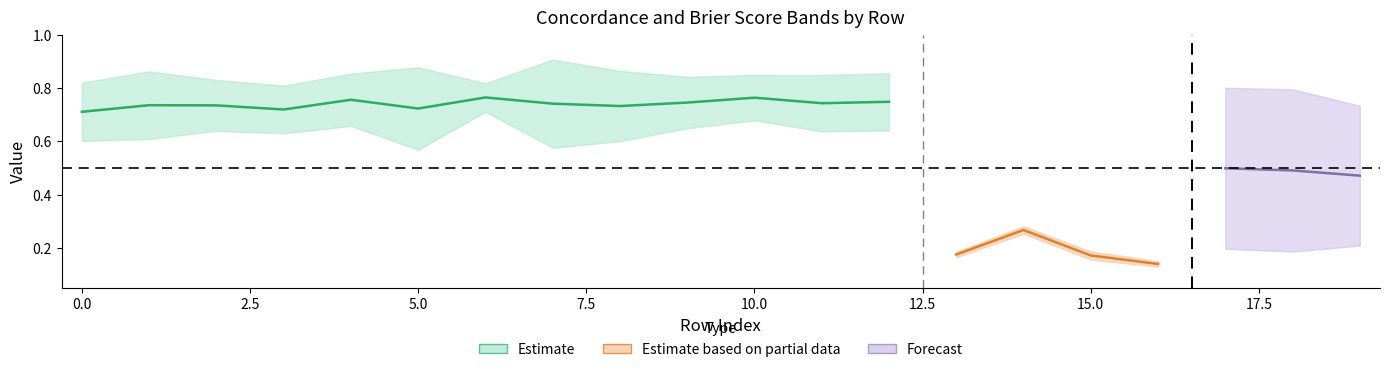

Which has a higher value, 14 or 7?

7